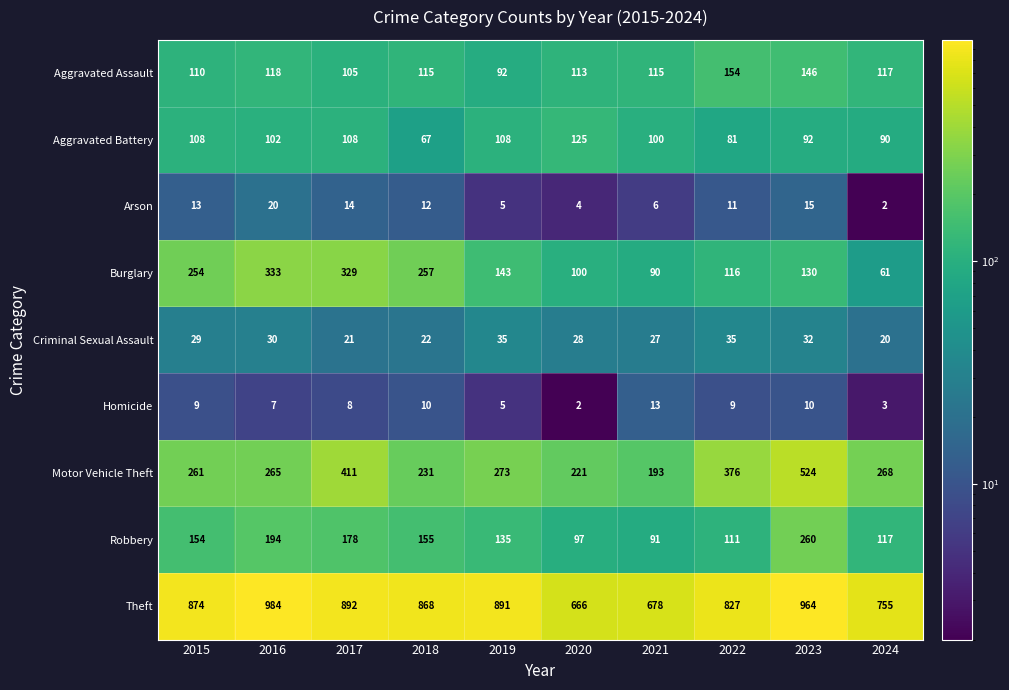

Rank the series by their maximum value, from highest to lowest.

Theft, Motor Vehicle Theft, Burglary, Robbery, Aggravated Assault, Aggravated Battery, Criminal Sexual Assault, Arson, Homicide